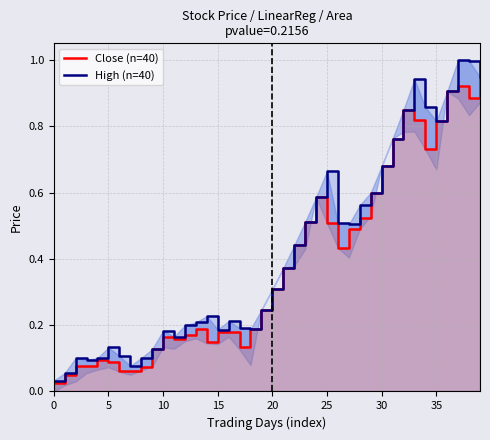

In High (n=40), how many points are lower than both neighbors (excluding endpoints)?

7